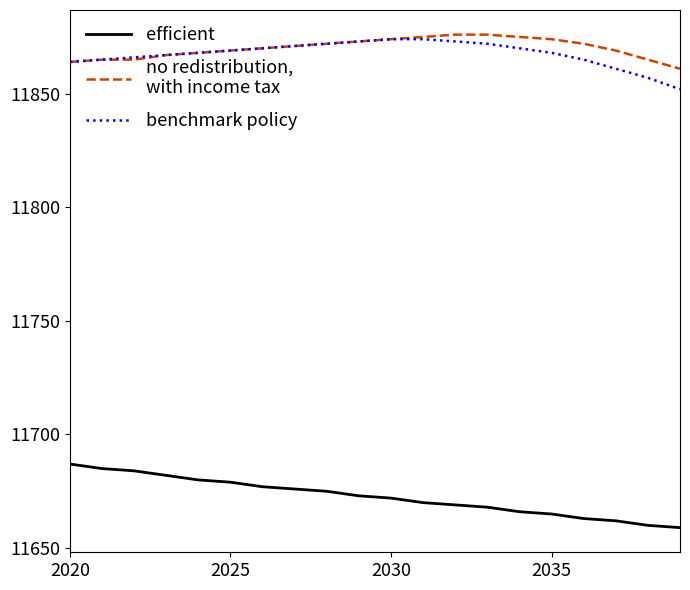

What is the smallest value displayed?

11659